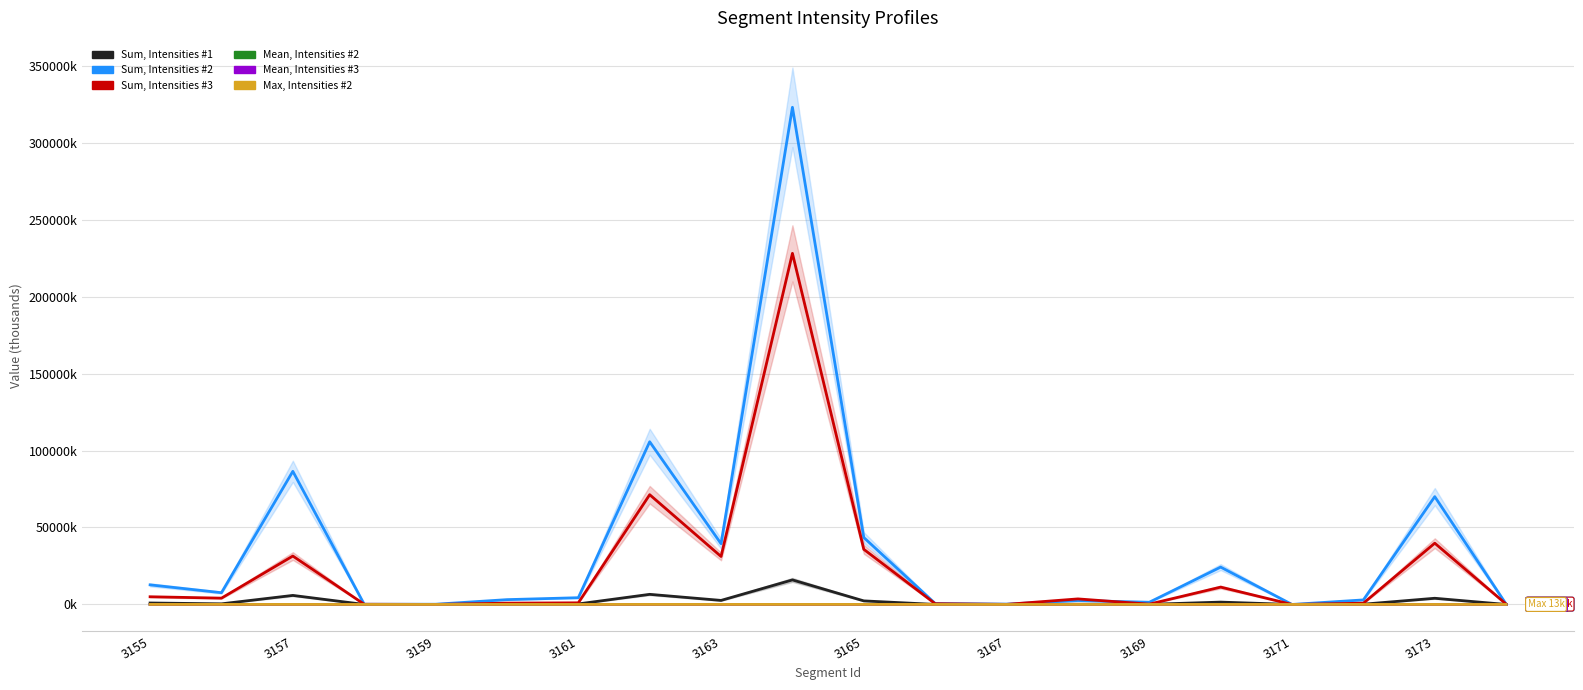

At how many categories does at least one series exceed 322288?

1